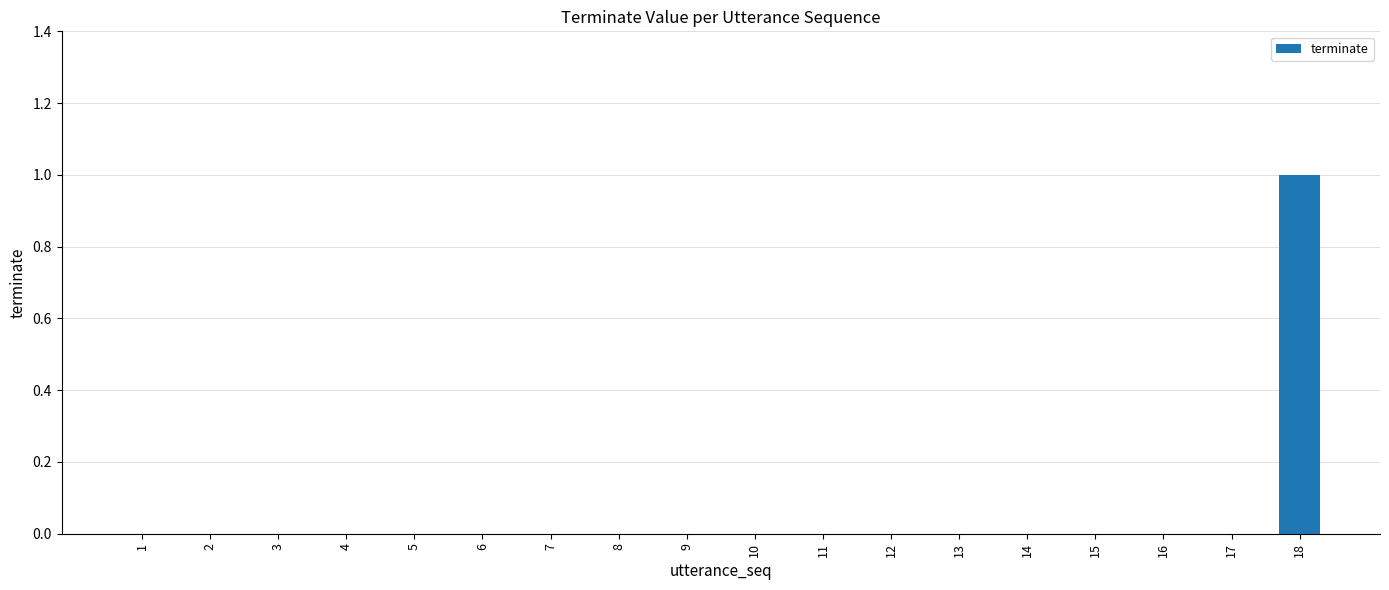

Reading left to right, transcribe all the data shown in this chart.

1=0	2=0	3=0	4=0	5=0	6=0	7=0	8=0	9=0	10=0	11=0	12=0	13=0	14=0	15=0	16=0	17=0	18=1